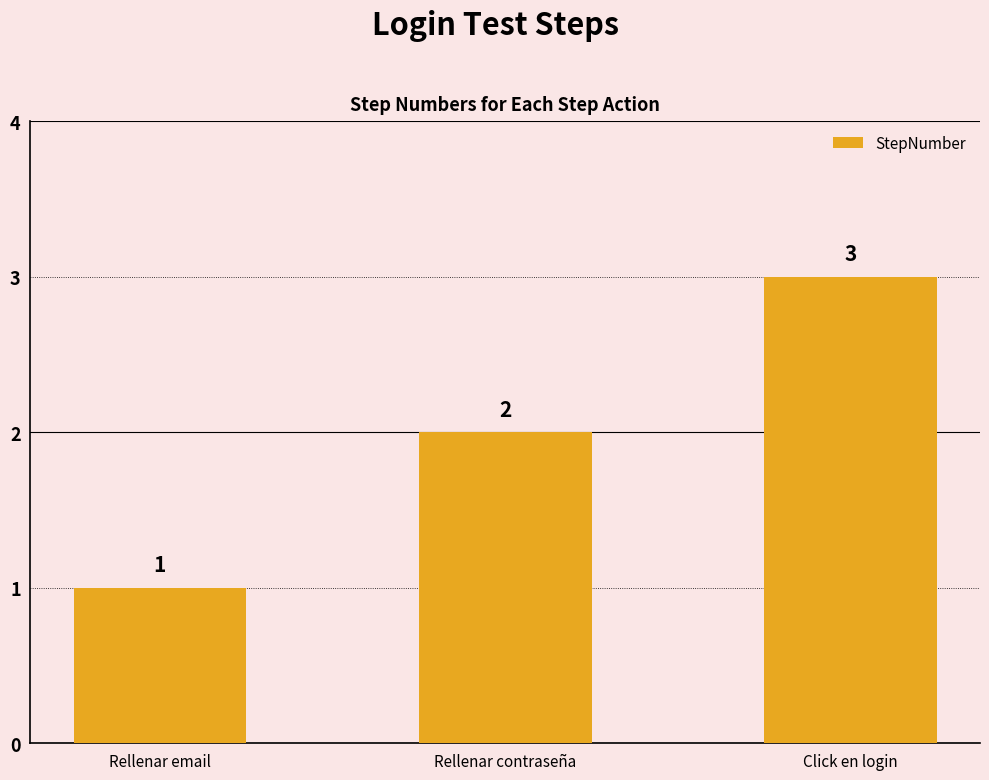

Does the chart contain any negative values?

No